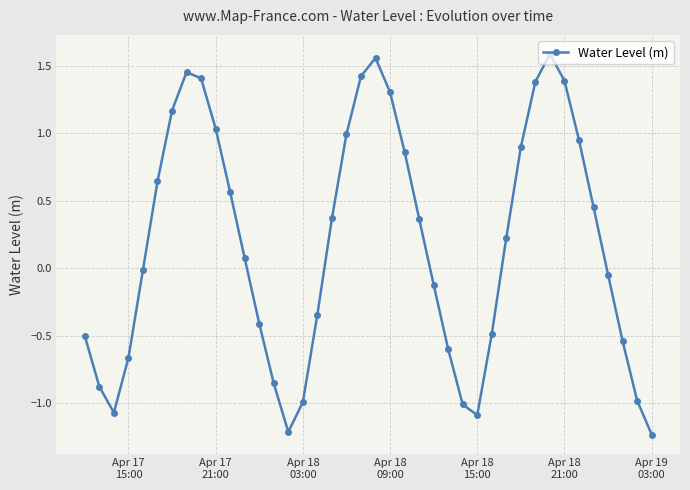

How many interior local valleys (lower than both neighbors) does the data have?

3